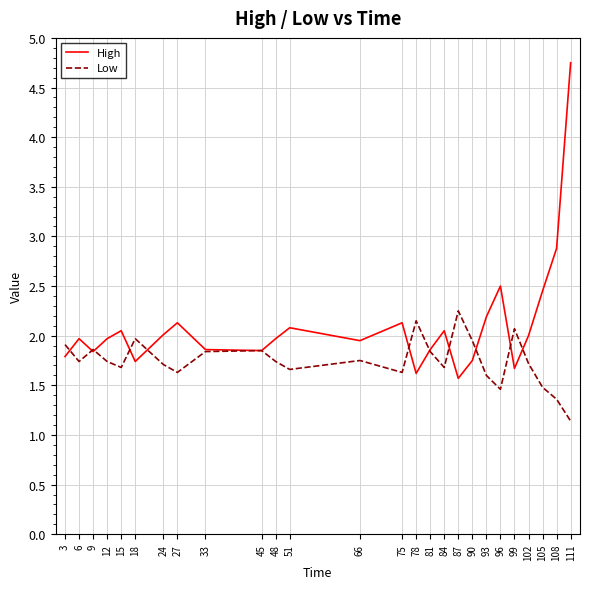

What is the difference between the maximum and minimum values in the Low series?

1.1